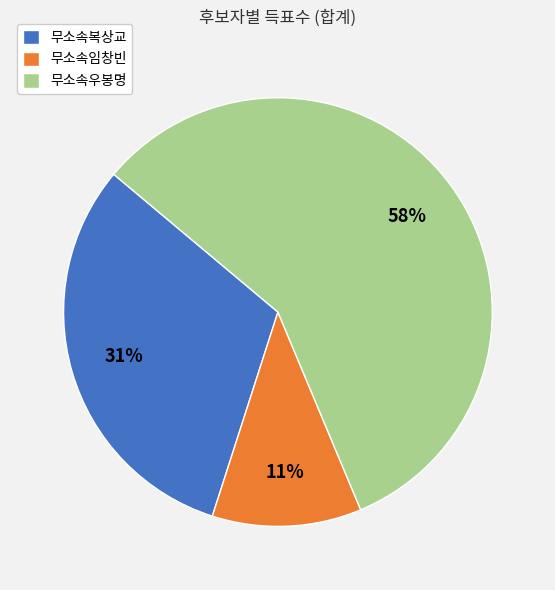

Is the sum of 무소속우봉명 and 무소속복상교 greater than half?

Yes